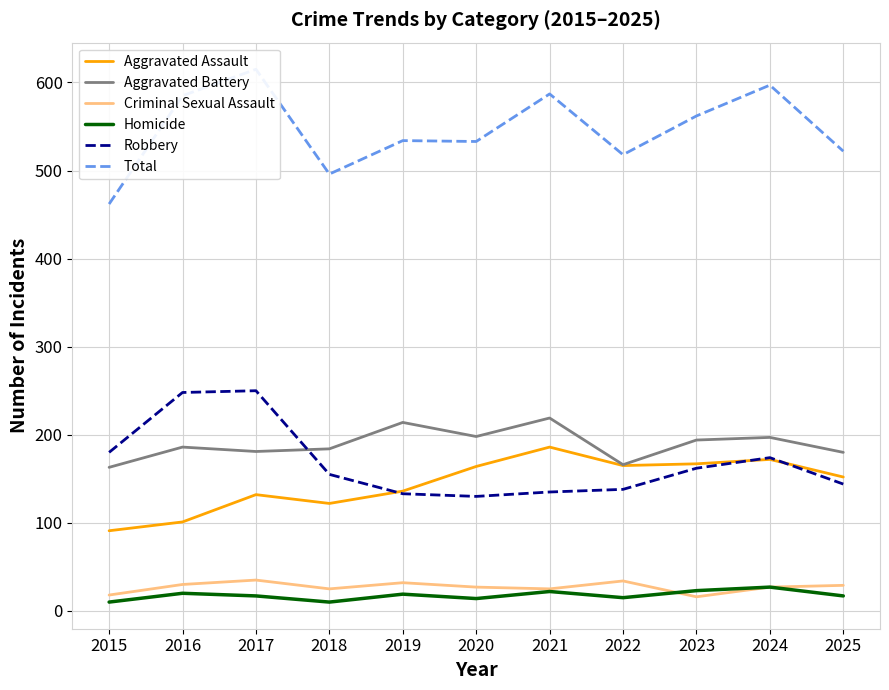

Which series has the largest range (max minus min)?

Total